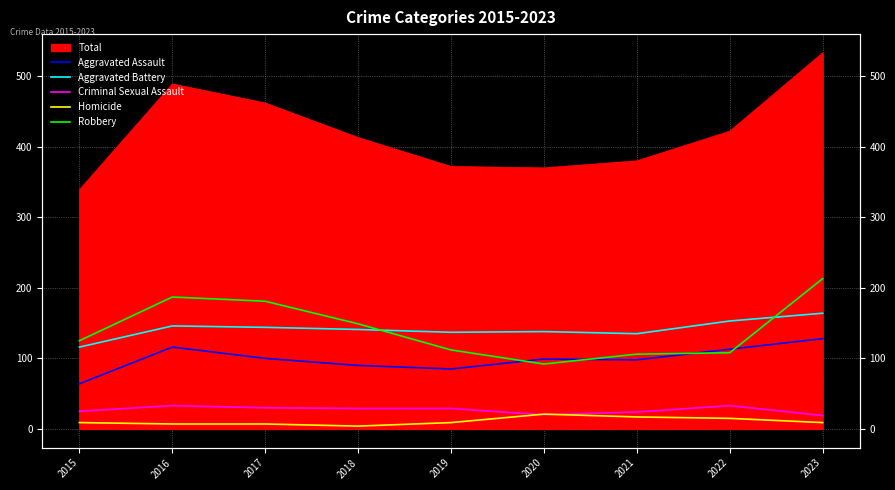

What is the average value of the Criminal Sexual Assault series?

27